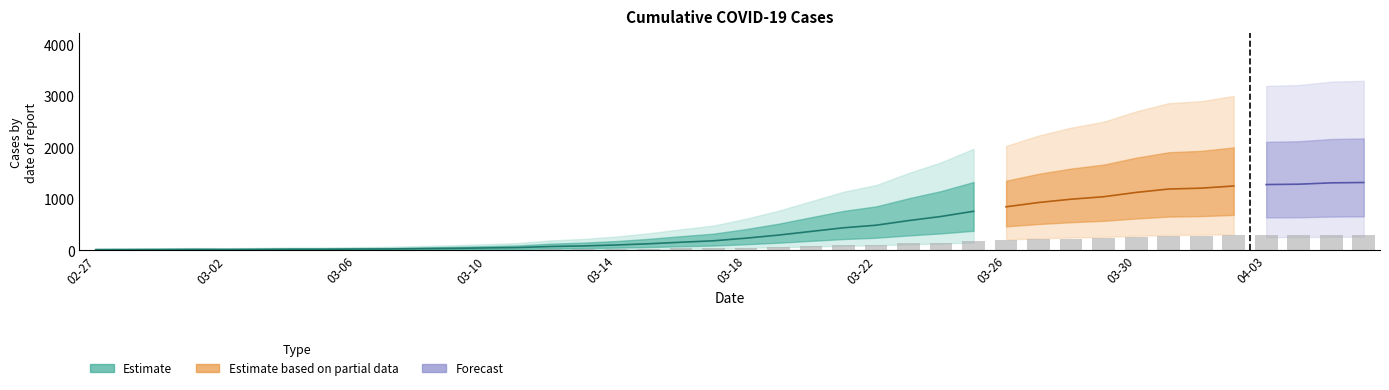

What is the difference between the maximum and minimum values?

300.6